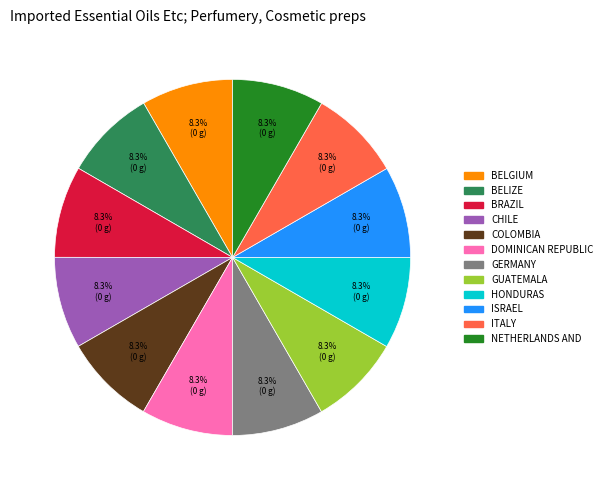

Count the number of slices in the pie.

12